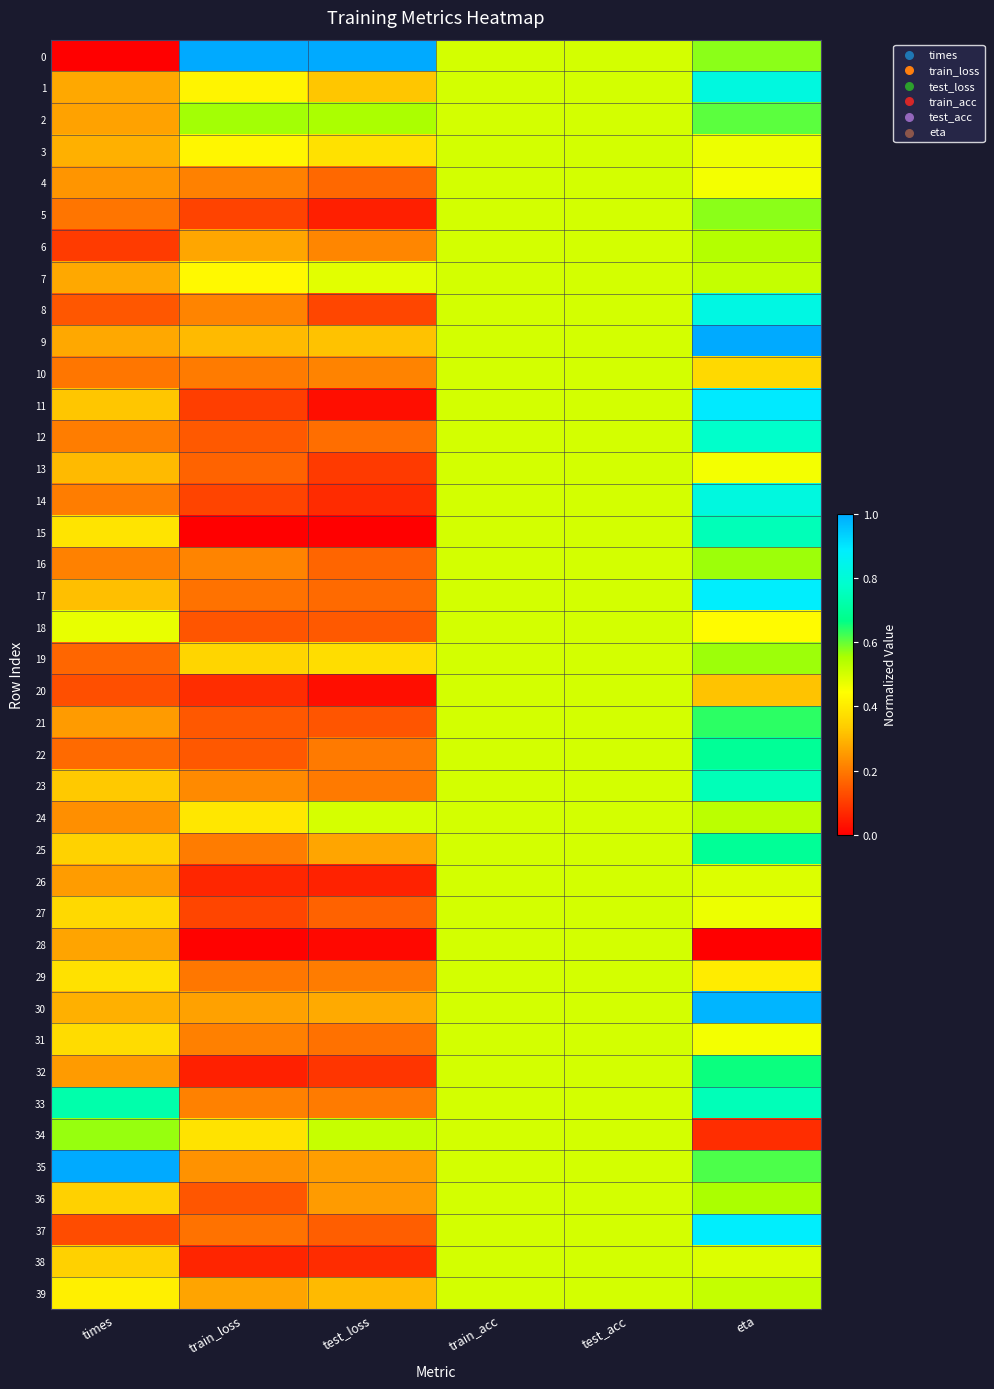

Which label corresponds to the largest value in the chart?

train_loss